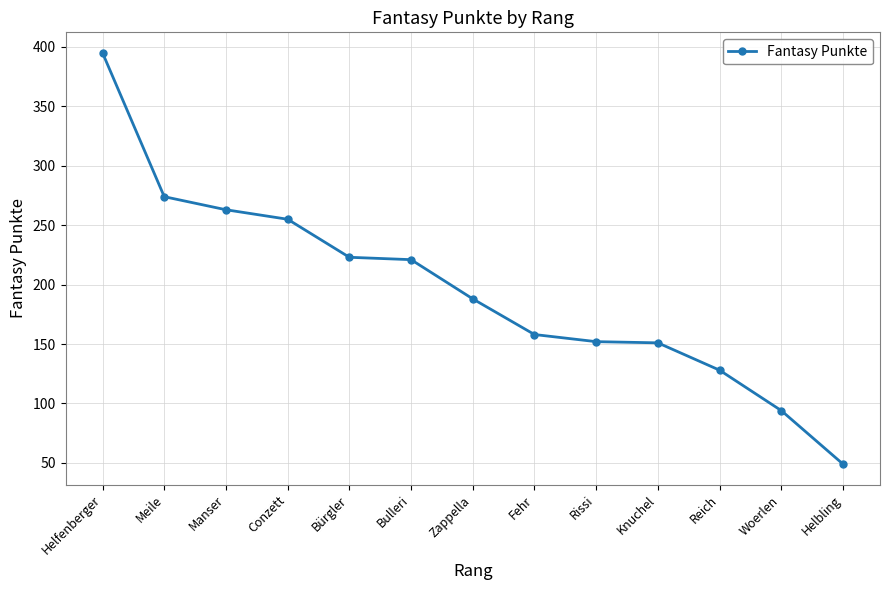

At which label does the data first exceed 188?

Helfenberger